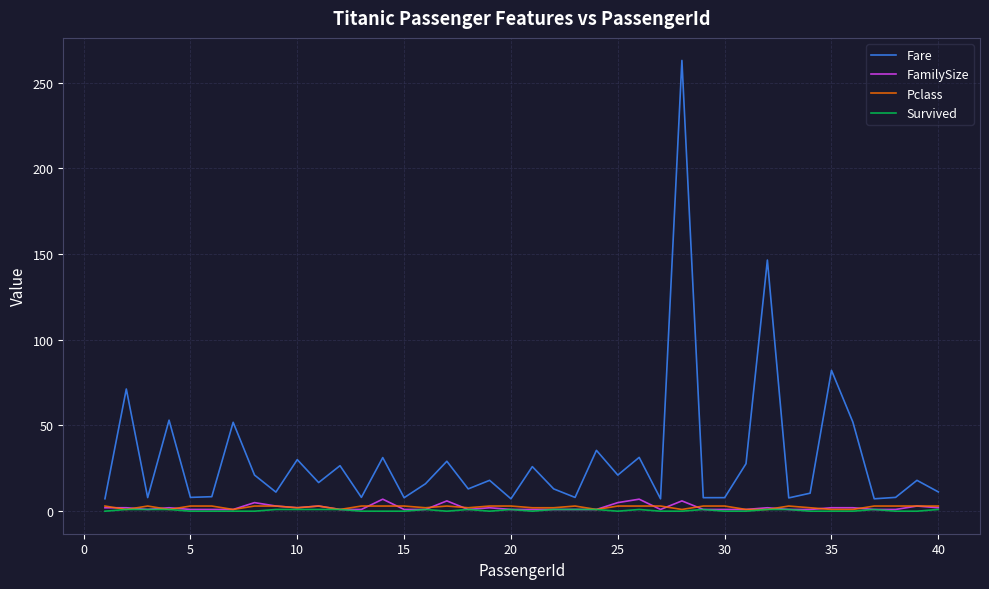

How many lines are shown in the chart?

4